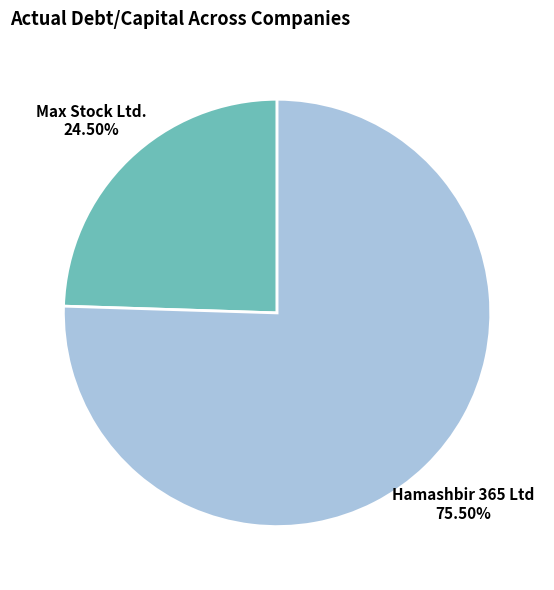

How many segments does this pie chart have?

2